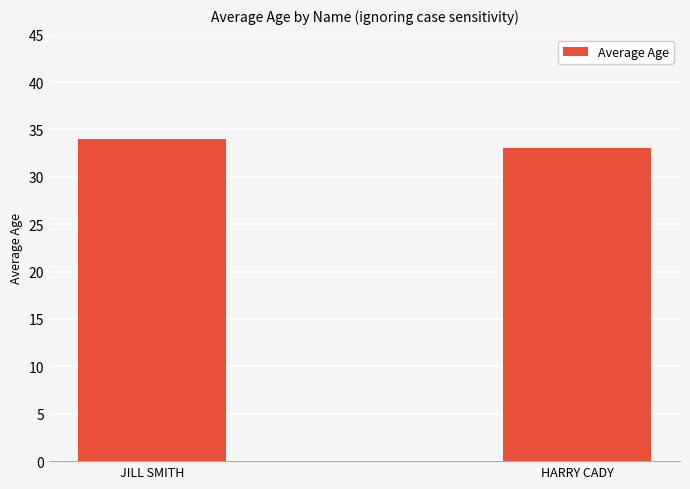

What is the difference between the values at JILL SMITH and HARRY CADY?

1